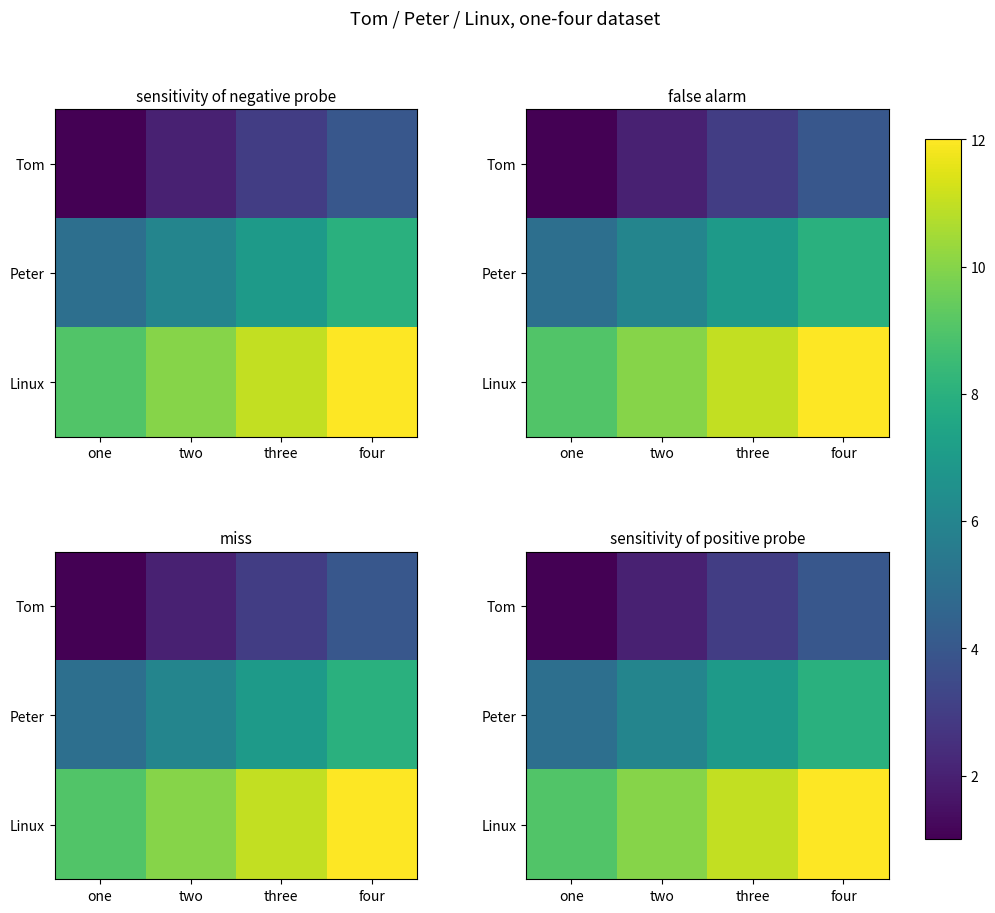

The value of Peter at two is 10. True or false?

False